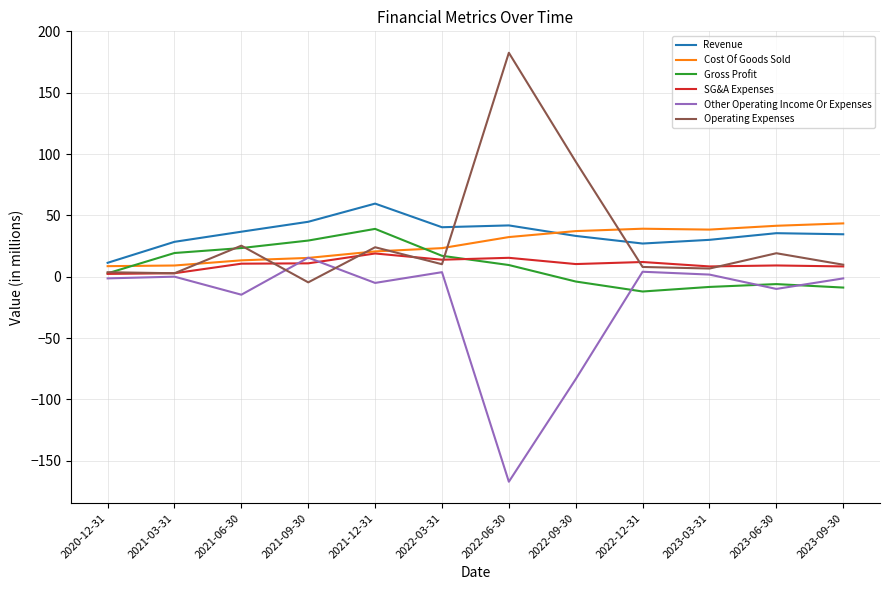

True or false: SG&A Expenses has a value of 10.6 at 2021-06-30.

True